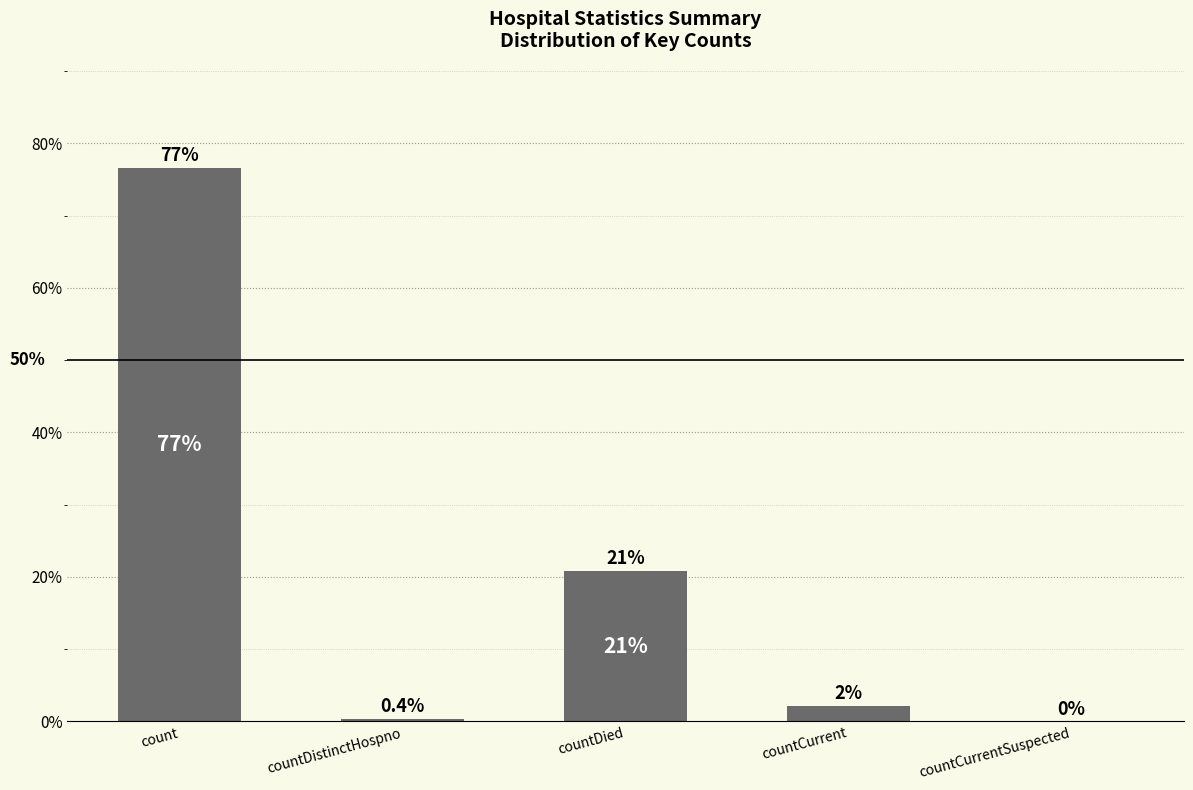

What is the sum of all values?

100.0